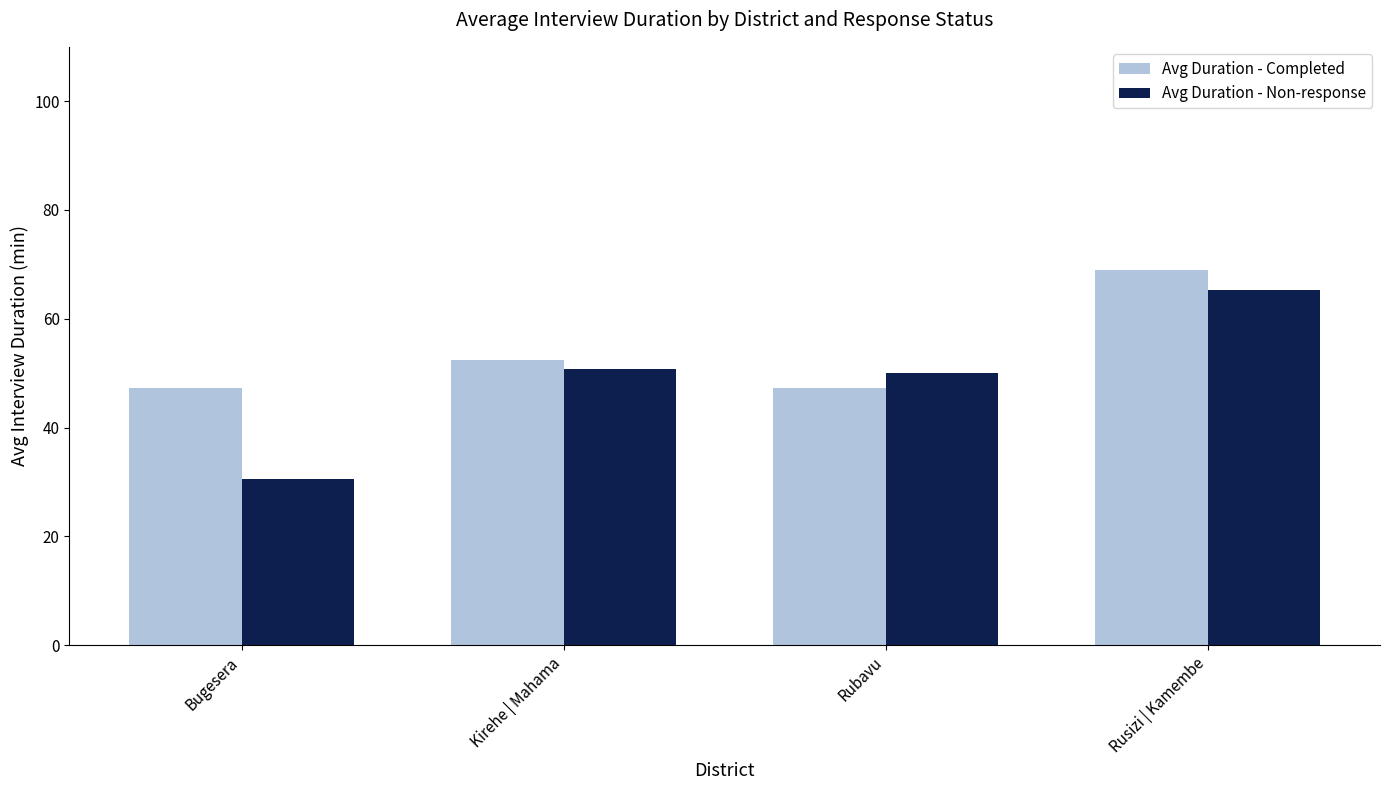

What is the average value of the Avg Duration - Completed series?

54.0